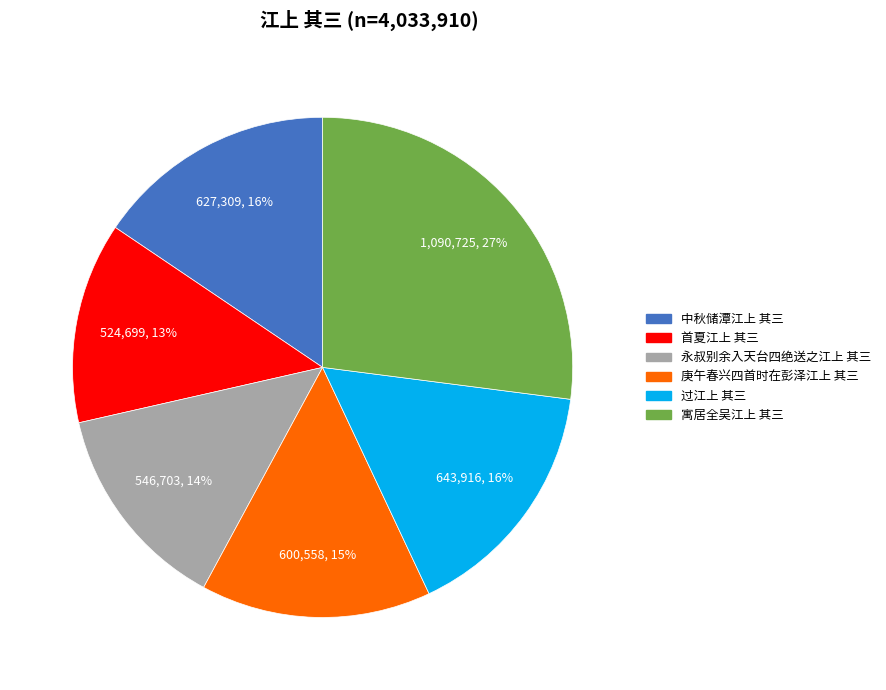

Count the number of slices in the pie.

6